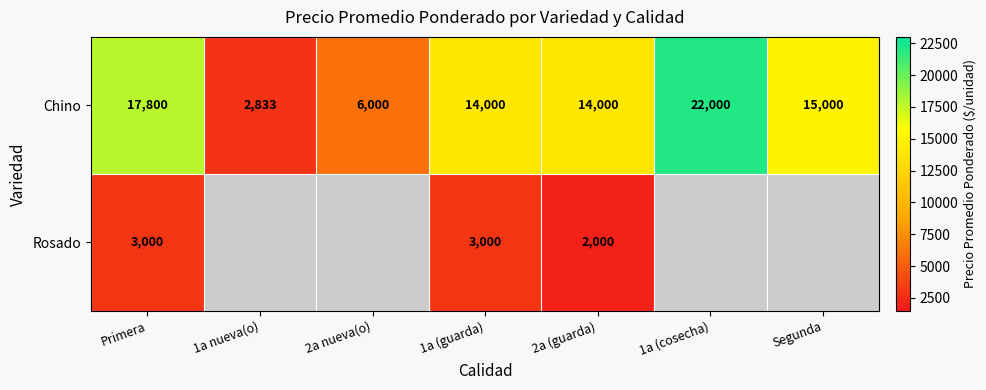

Is it true that Chino equals 9033 at Primera?

False